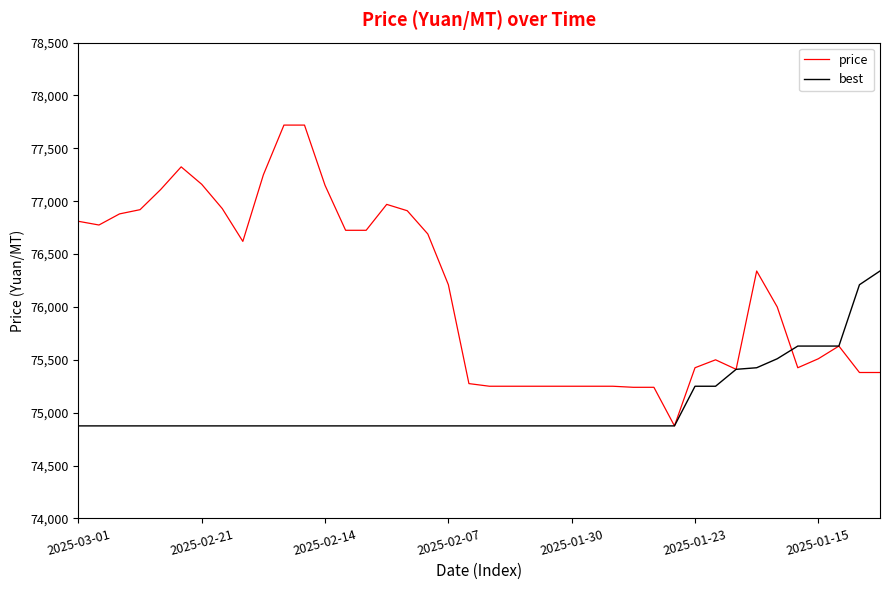

What is the maximum value for best?

76340